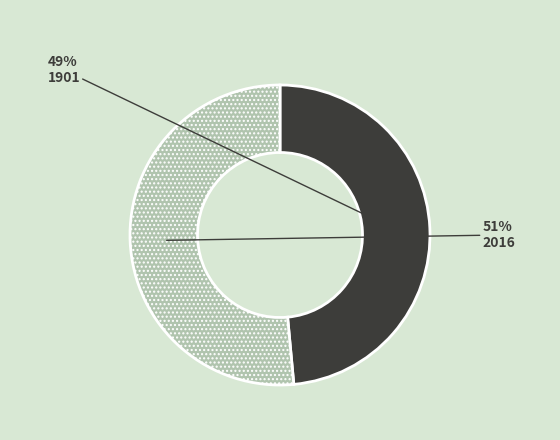

To the nearest percent, what is the combined percentage of 2016 and 1901?

100%